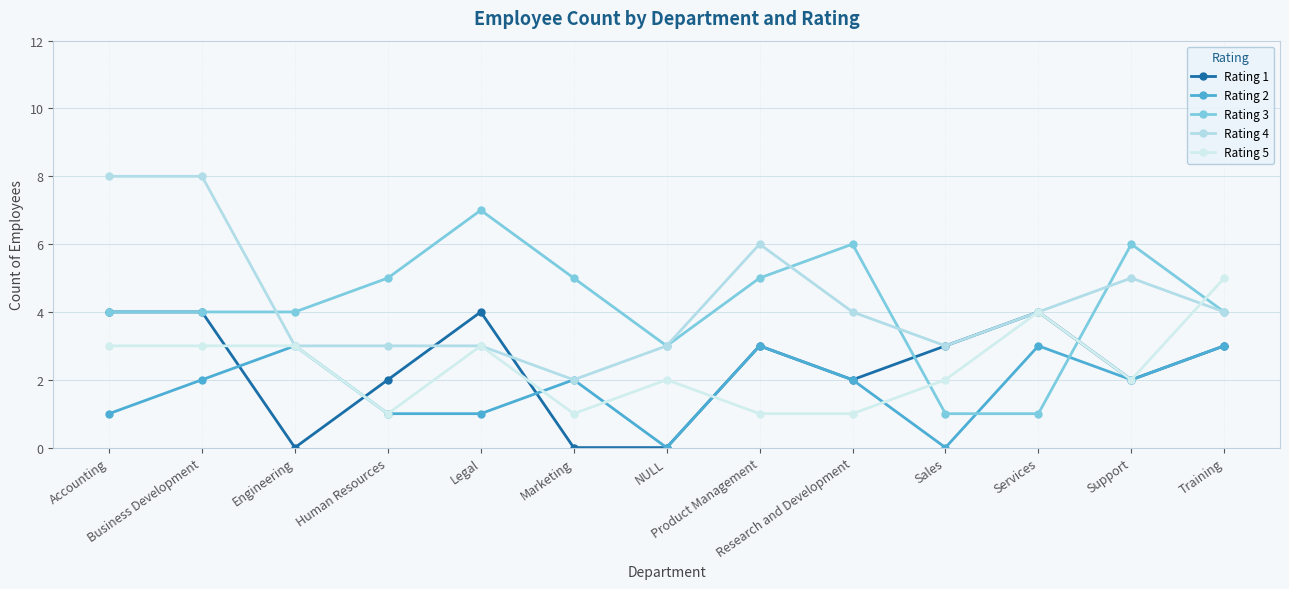

Between Marketing and Accounting, which is larger?

Accounting